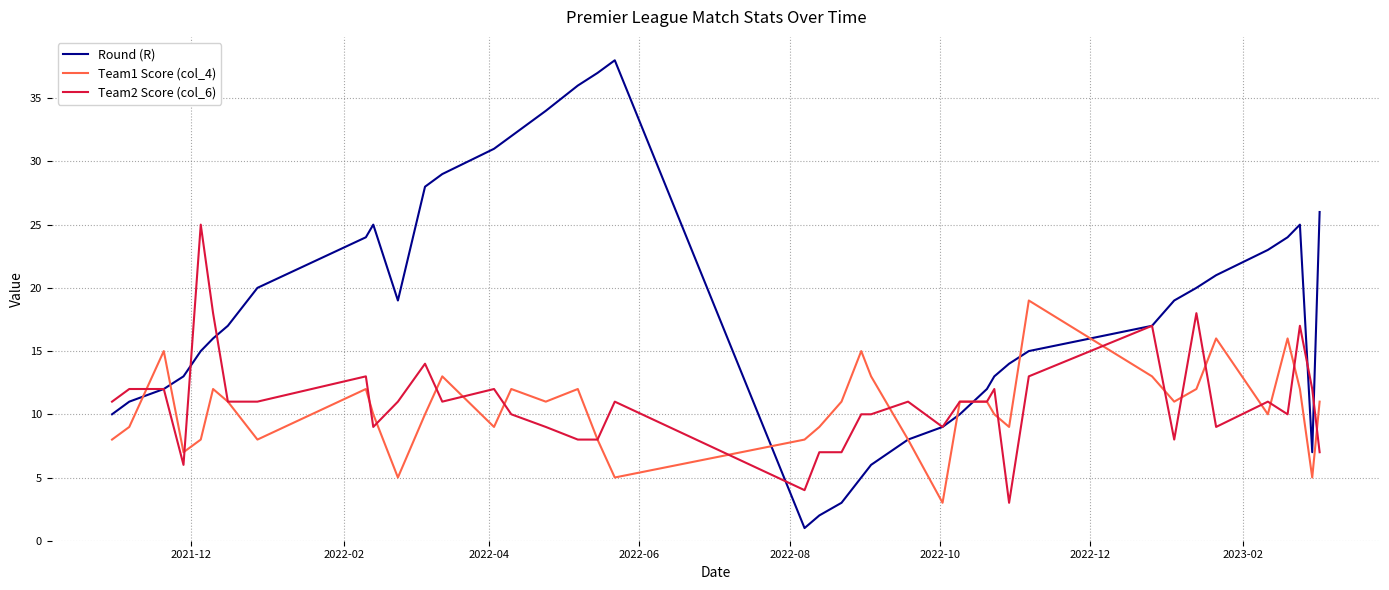

What is the maximum value for Round (R)?

38